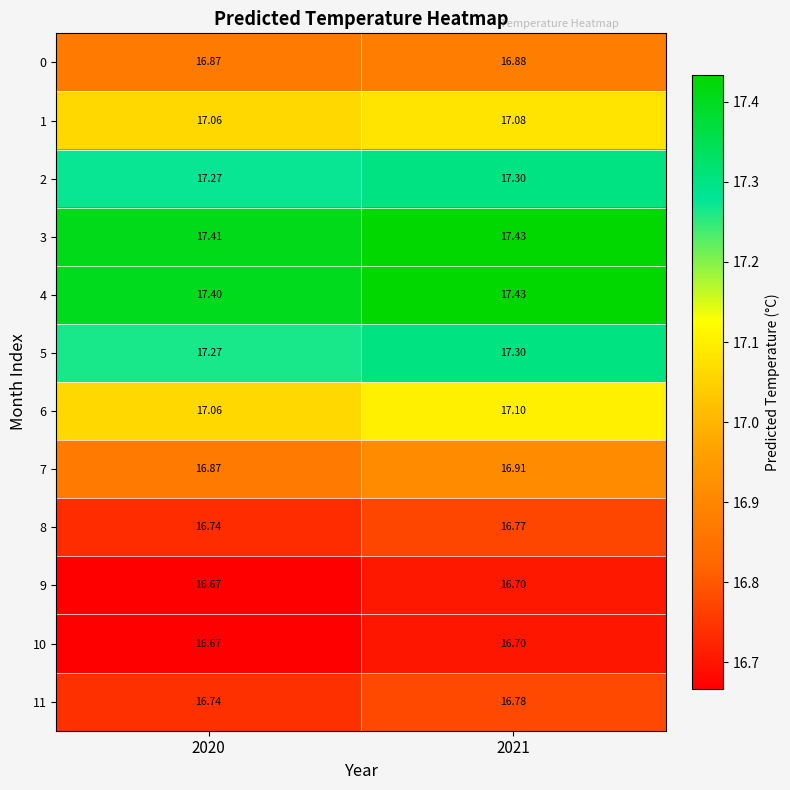

Which series has the widest spread of values?

6